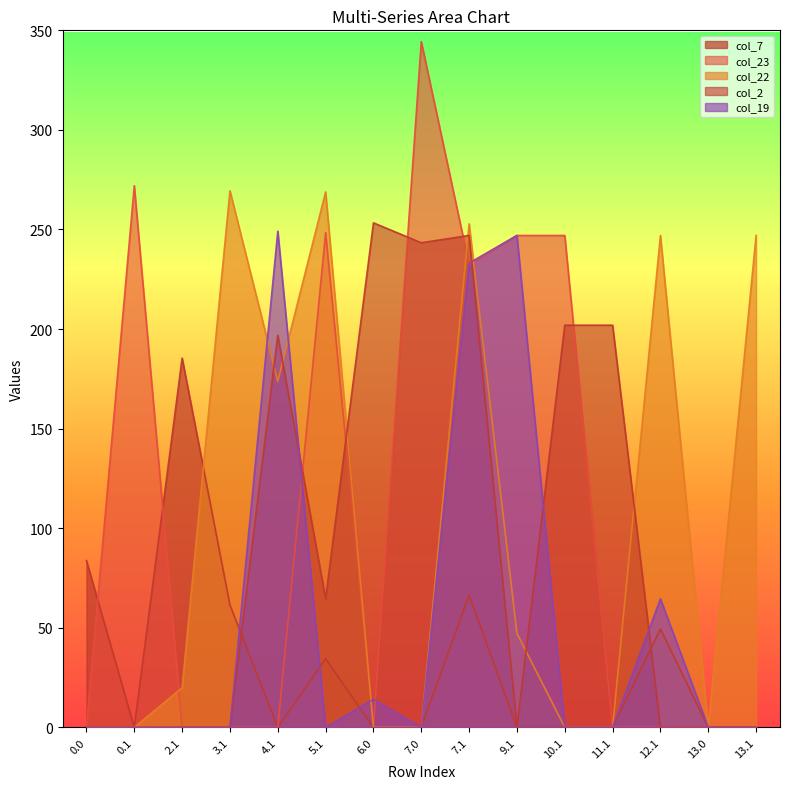

Between which two adjacent categories do col_7 and col_22 first intersect?

2.1 and 3.1